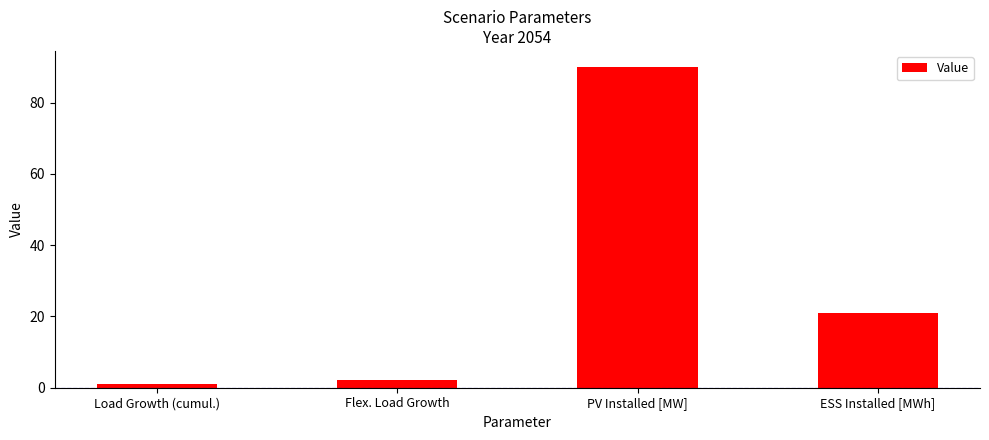

What is the change in value from Flex. Load Growth to PV Installed [MW]?

+87.9